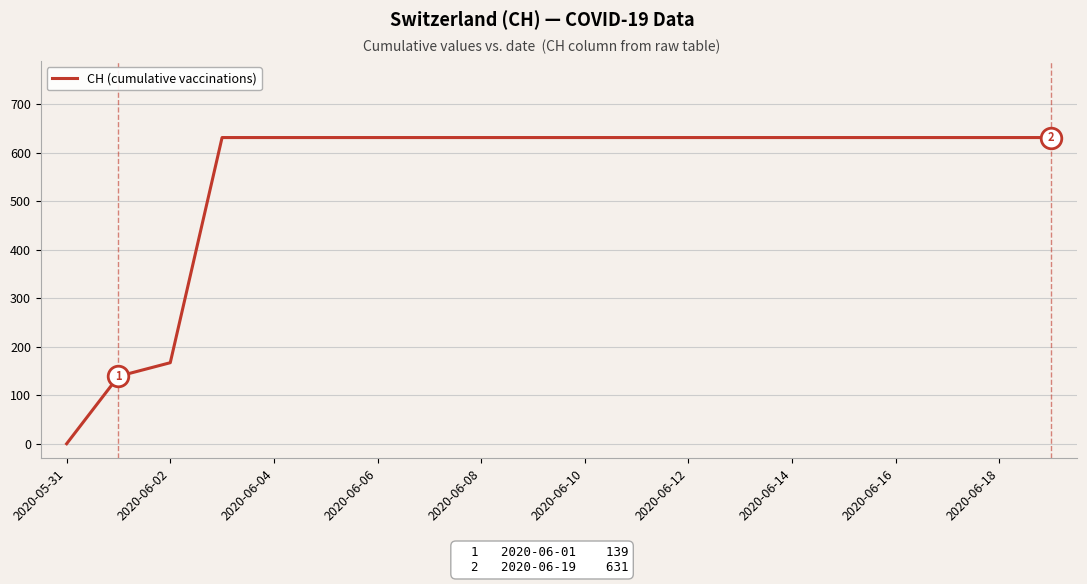

What is the maximum value shown in the chart?

631